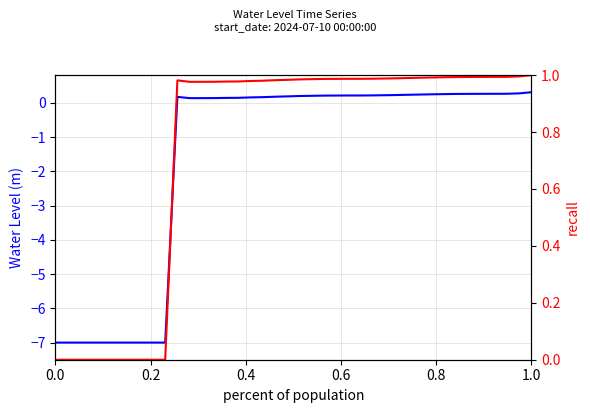

Rank the series by their average value, from highest to lowest.

Water Level normalized, Water Level (m)